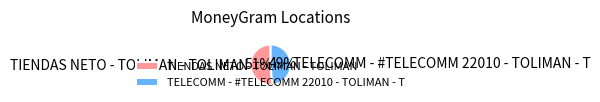

Which slice is the largest?

TIENDAS NETO - TOLIMAN - TOLIMAN